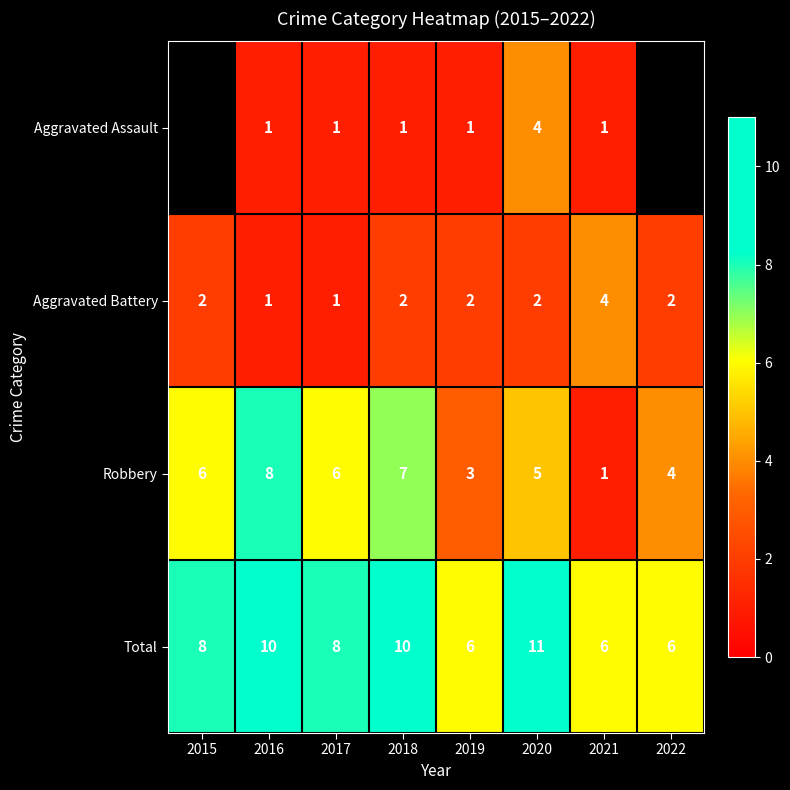

How many Total values are between 6 and 10?

7